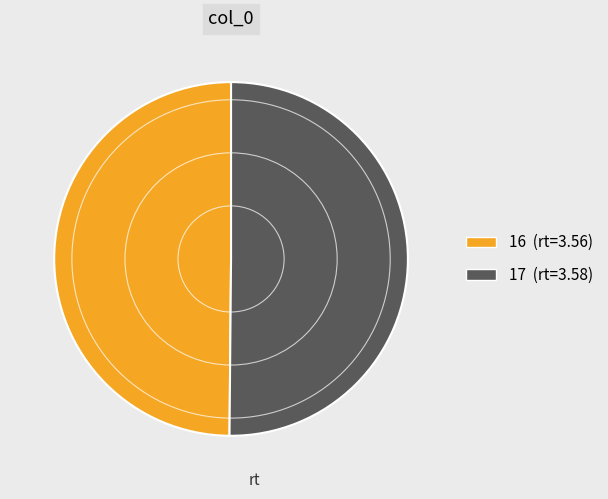

Do 17 and 16 together represent more than half of the pie?

Yes